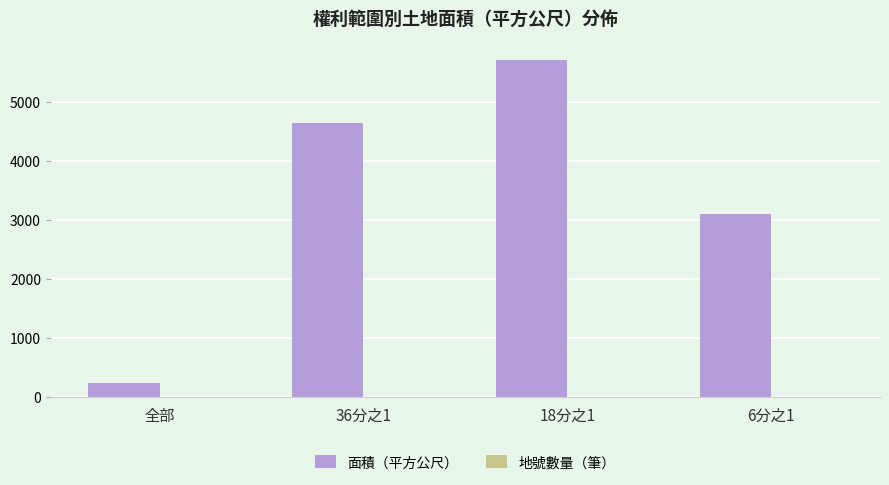

Which label corresponds to the largest value in the chart?

18分之1